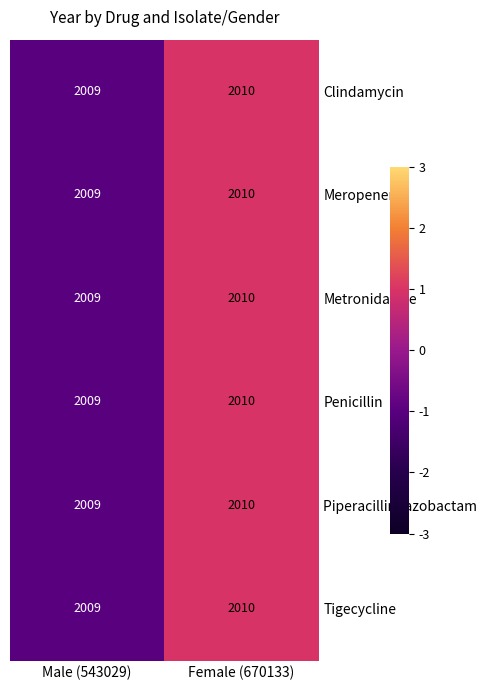

The Clindamycin series shows 721 at Male (543029). True or false?

False